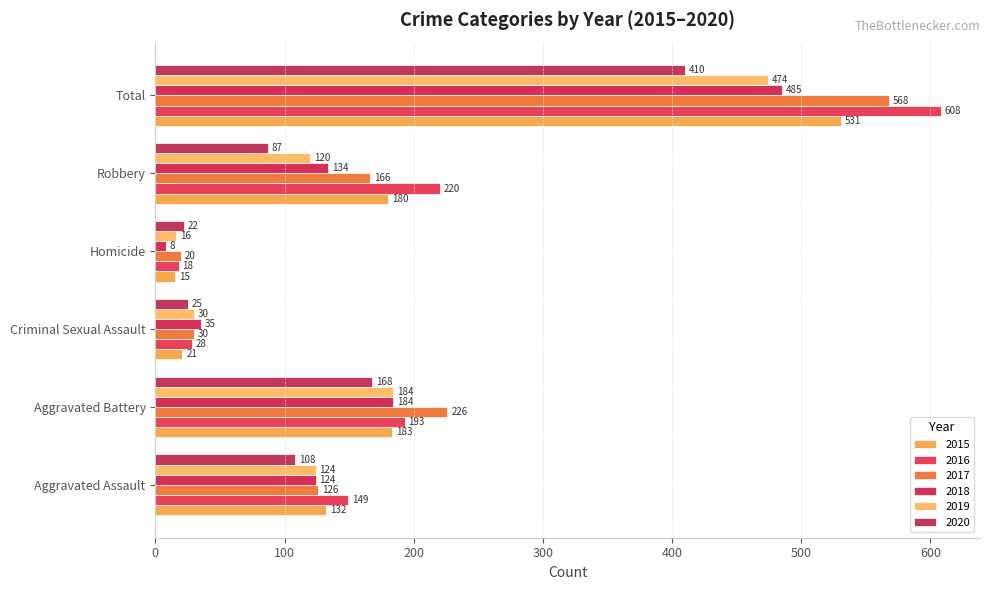

How many series are shown in this chart?

6